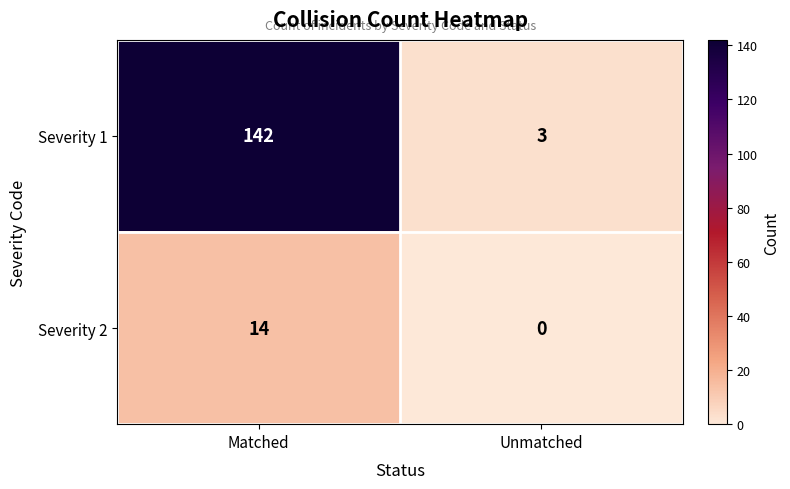

List the labels in order of Severity 1 value, smallest first.

Unmatched, Matched